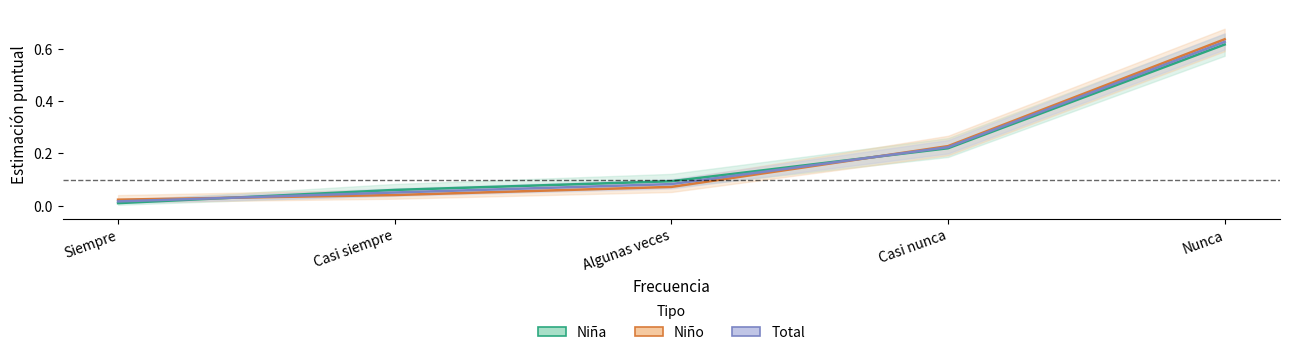

True or false: Niña and Total cross at least once.

True